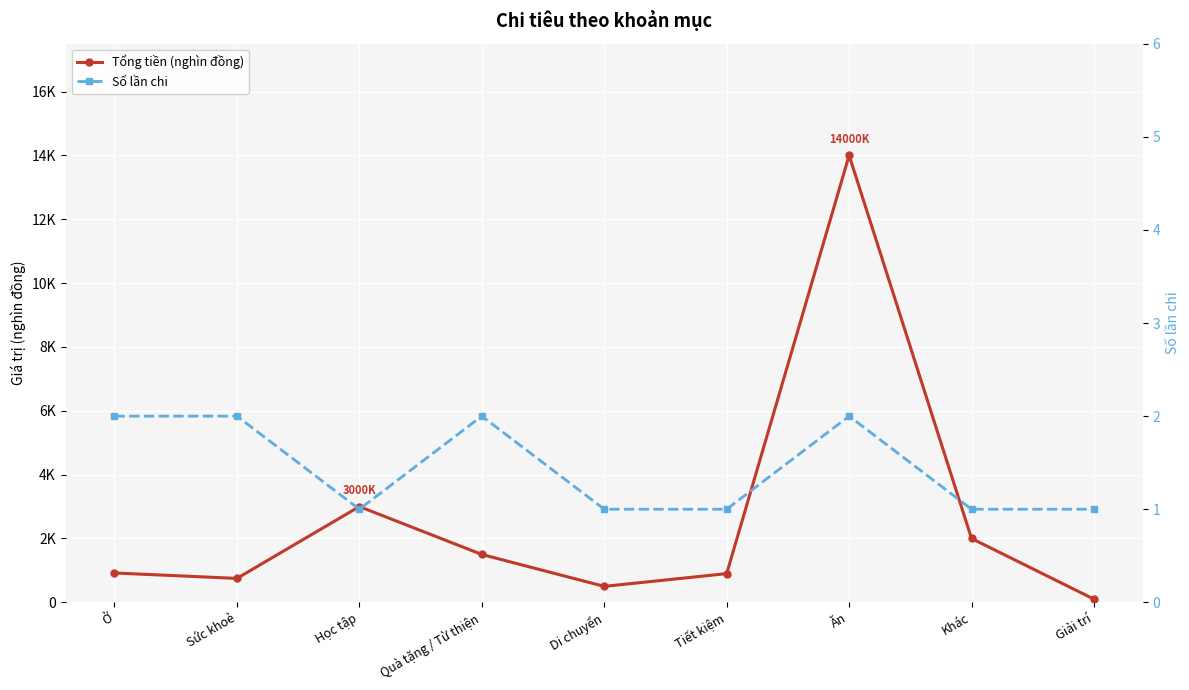

Which series has the widest spread of values?

Tổng tiền (nghìn đồng)